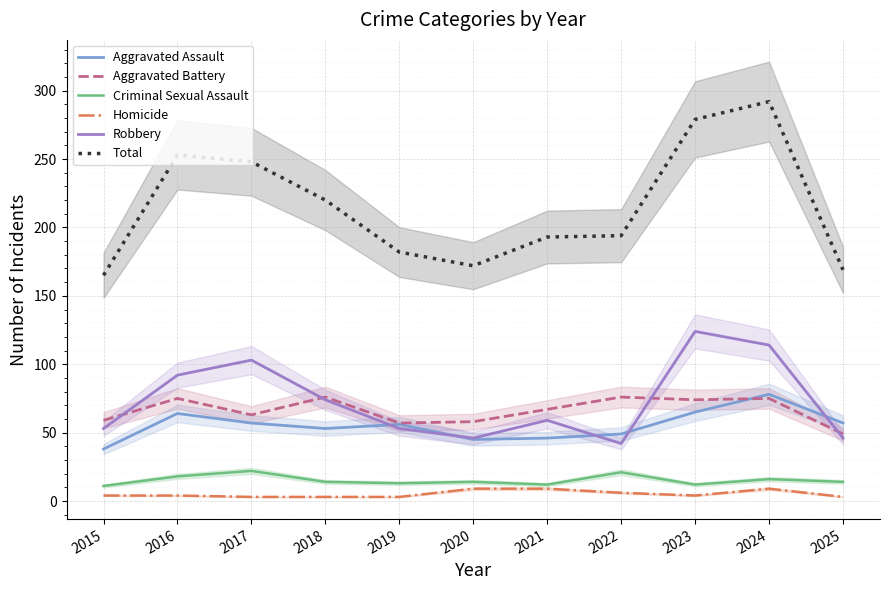

Does the chart display data point markers on the line(s)?

No